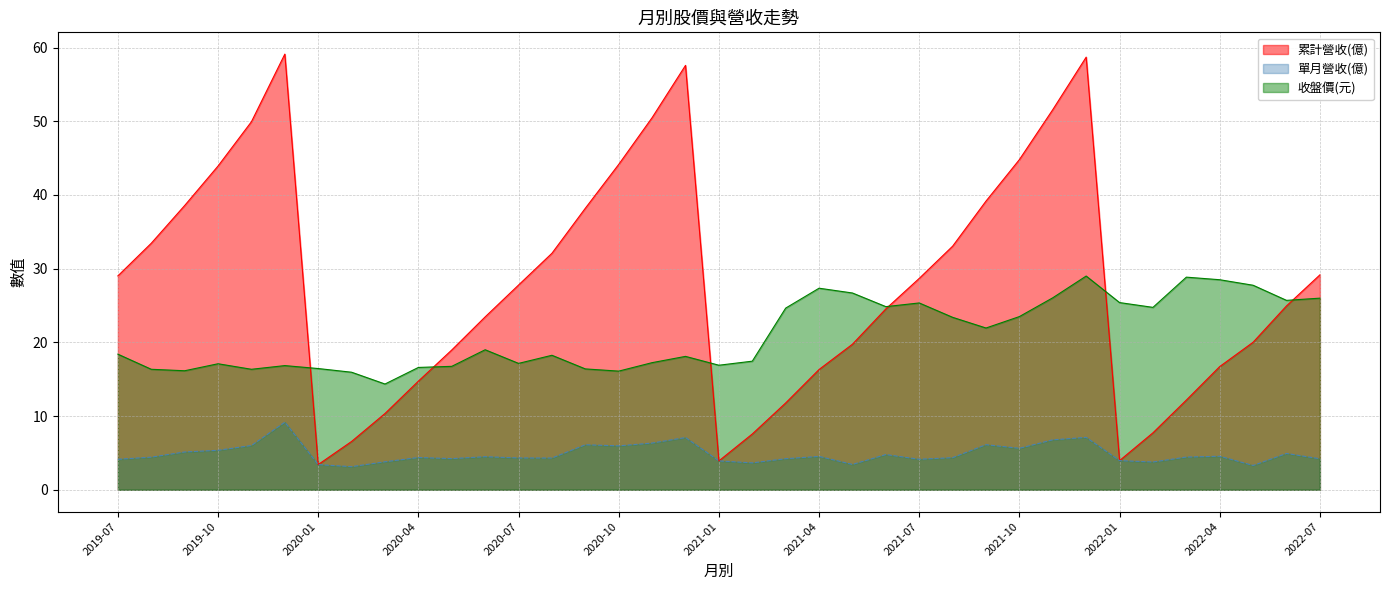

Rank the series at 2019-10 from highest to lowest value.

累計營收(億), 收盤價(元), 單月營收(億)